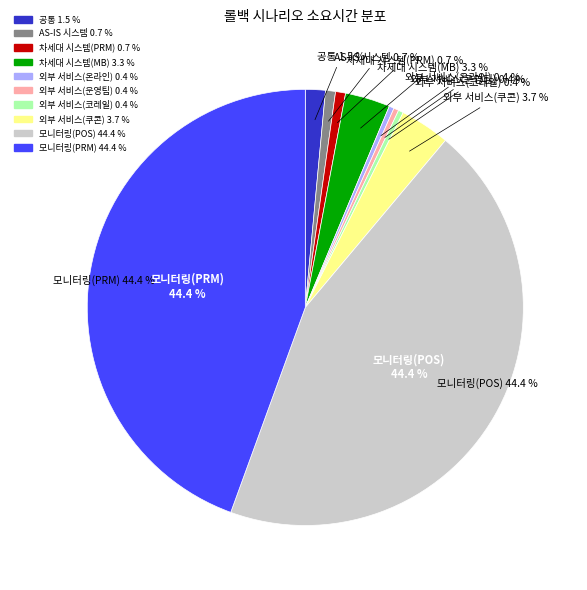

How many slices are in this pie chart?

10